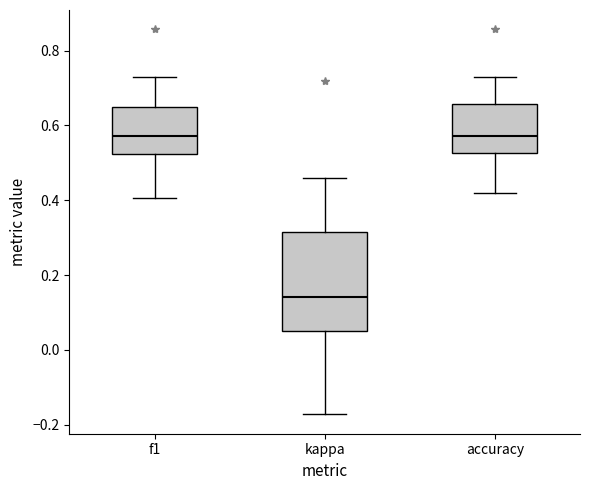

Which box is the tallest, from its lower edge to its upper edge?

kappa